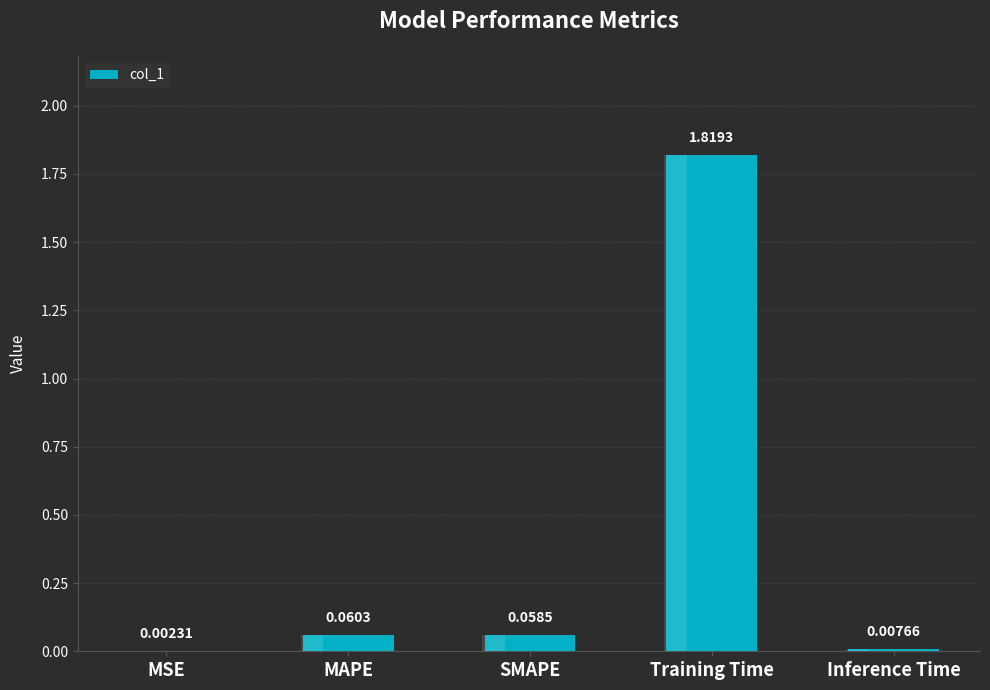

Is it true that the value at Training Time is 1.8?

True